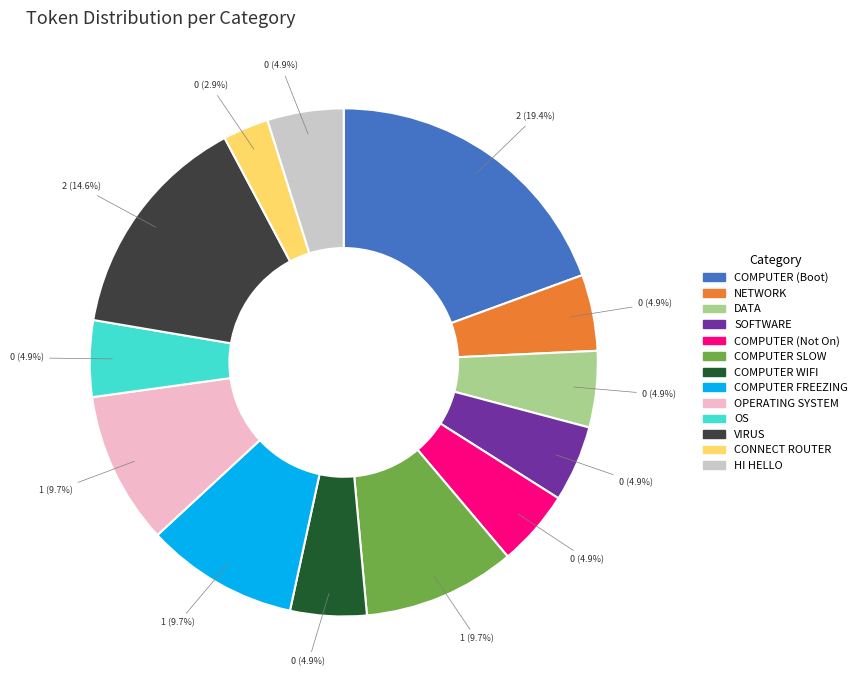

To the nearest percent, what portion does VIRUS represent?

15%